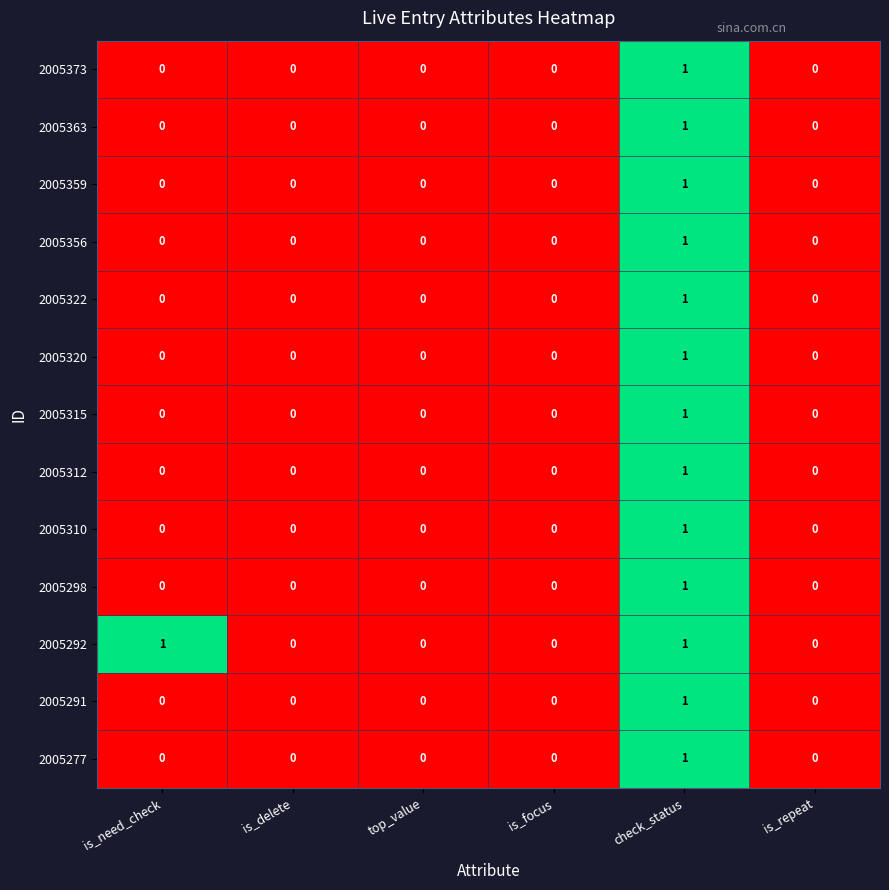

Is the value of 2005312 at is_repeat greater than the value of 2005298 at check_status?

No